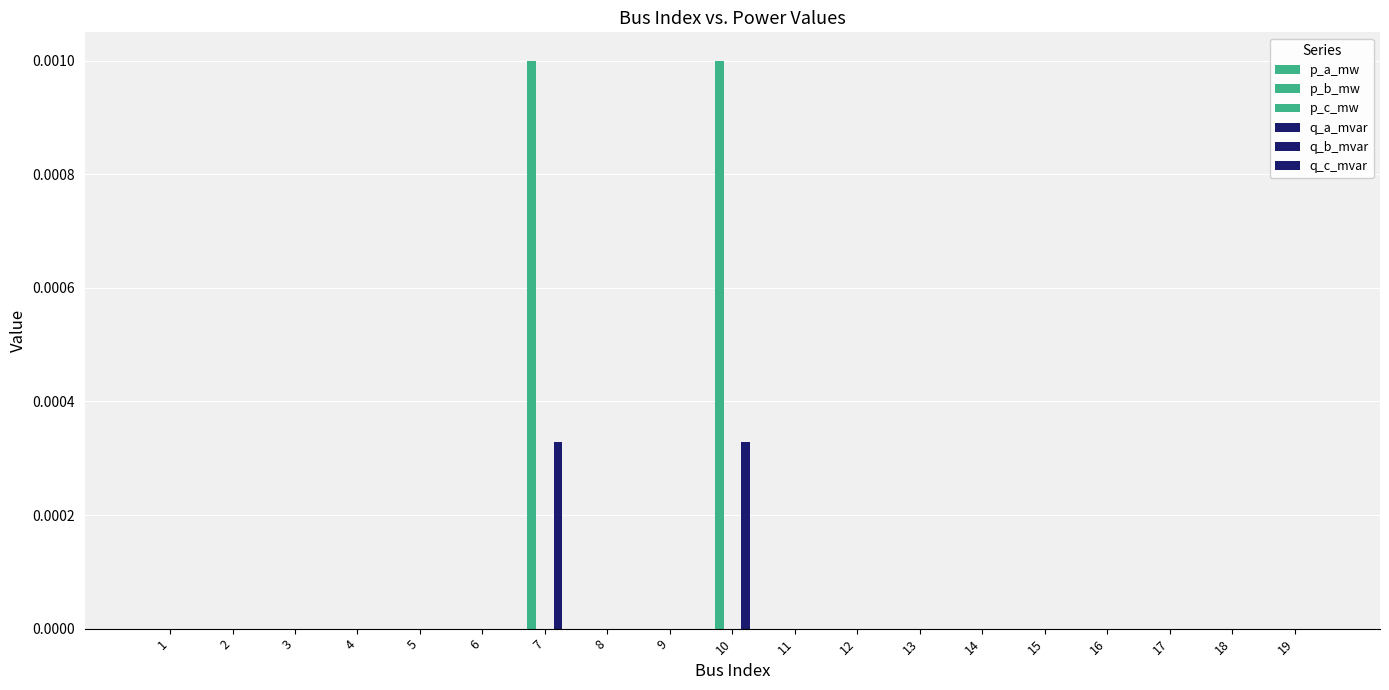

Is the value of q_b_mvar at 2 greater than the value of q_c_mvar at 4?

No